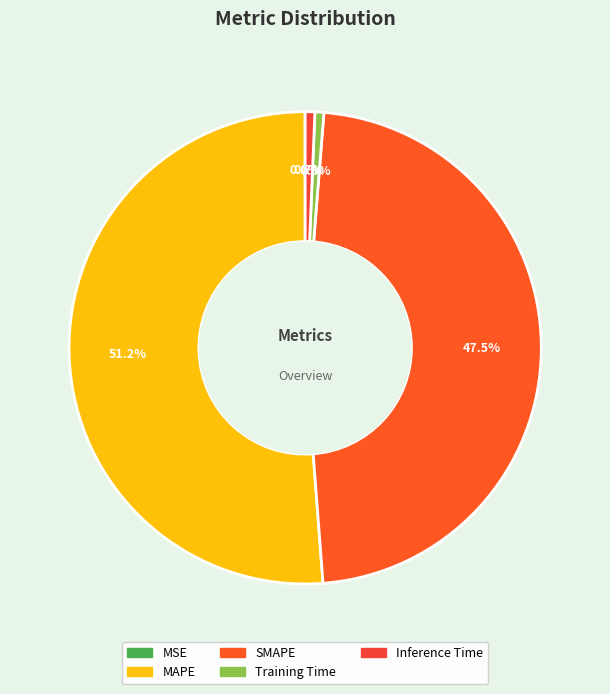

Rank the categories by value from highest to lowest.

MAPE, SMAPE, Inference Time, Training Time, MSE